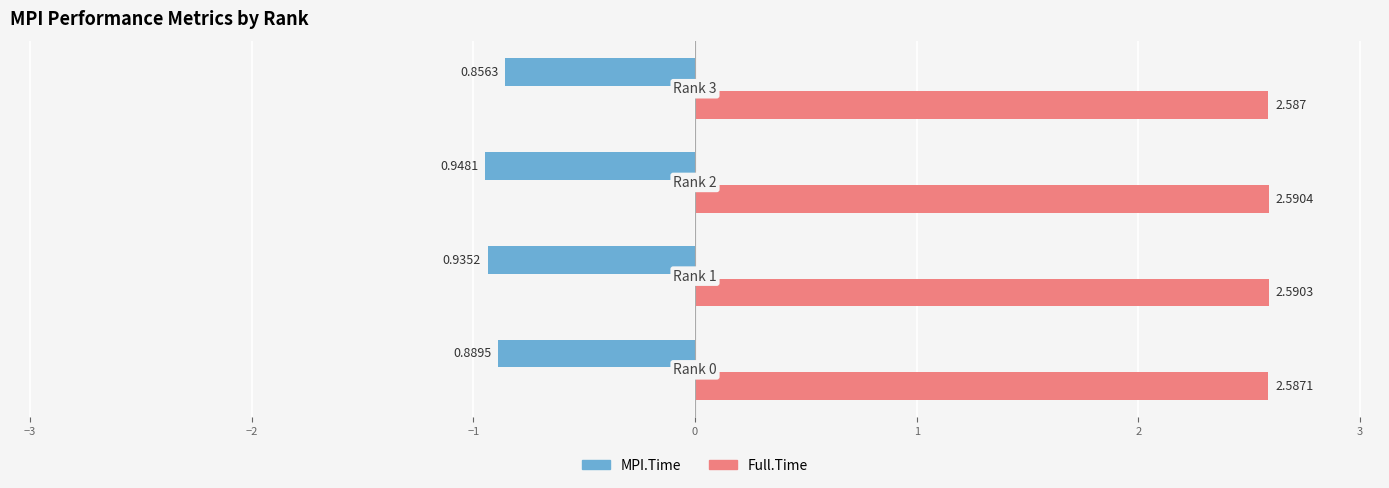

Which series has the largest total across all categories?

Full.Time